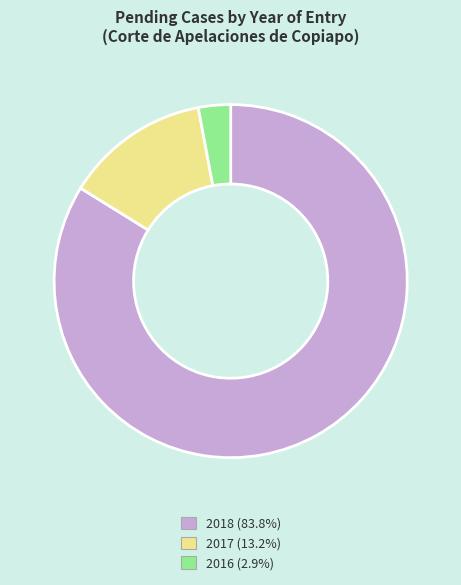

Is the sum of 2018 (83.8%) and 2017 (13.2%) greater than half?

Yes